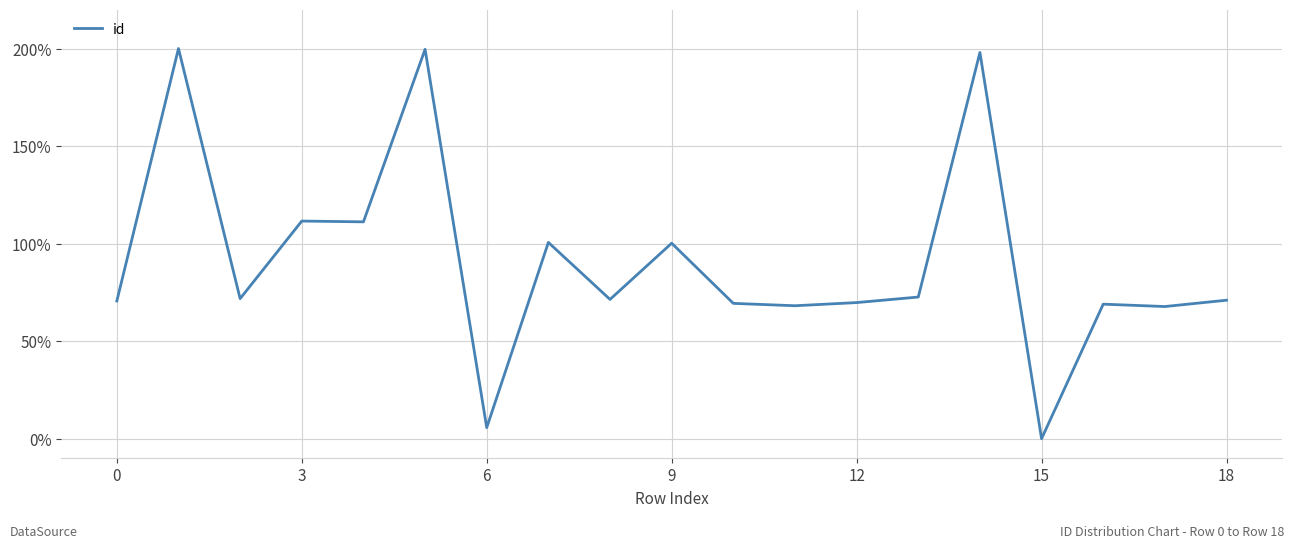

What is the greatest value displayed?

200.0